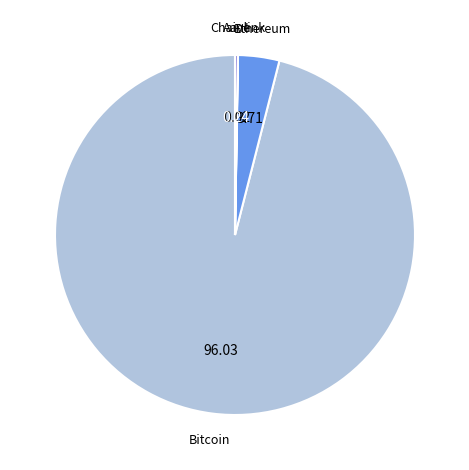

Does Bitcoin account for over 50% of the chart?

Yes